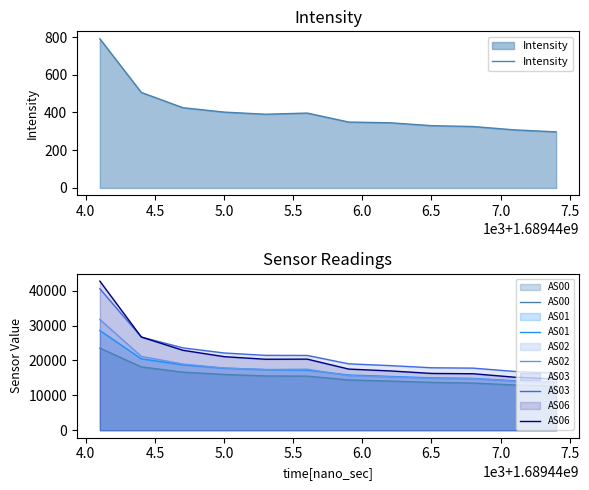

What is the maximum value for AS06?

42724